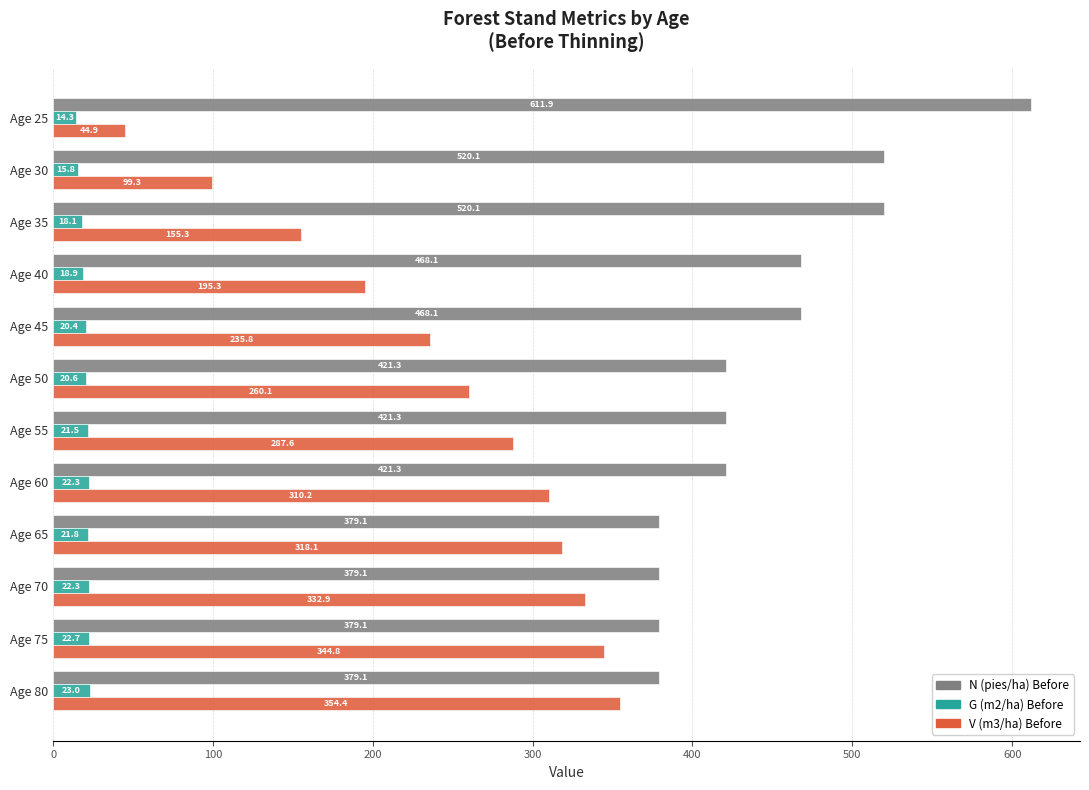

List the series in order of their overall mean, lowest first.

G (m2/ha) Before, V (m3/ha) Before, N (pies/ha) Before